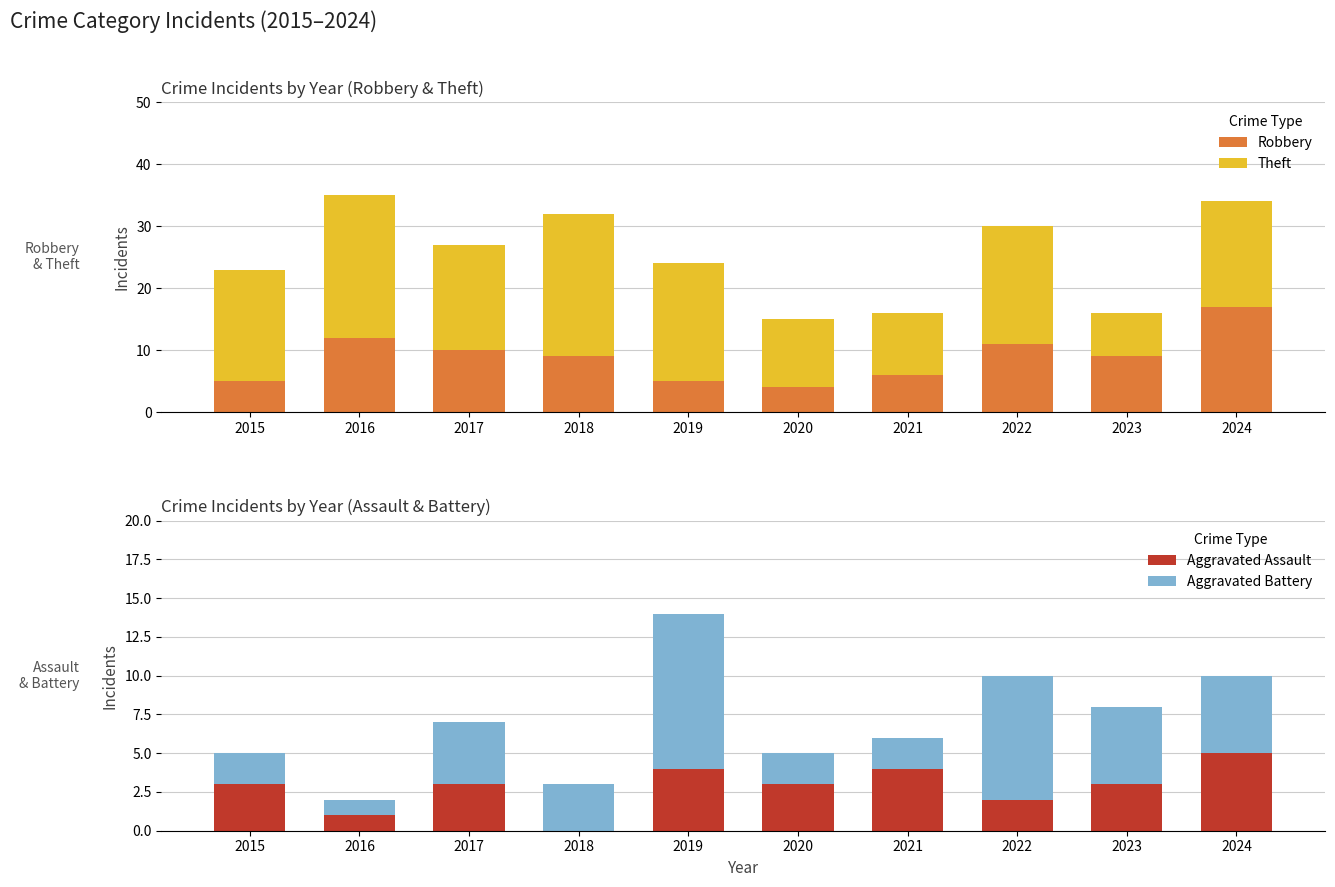

What is the value of the Theft bar at the 3rd from the left?

17